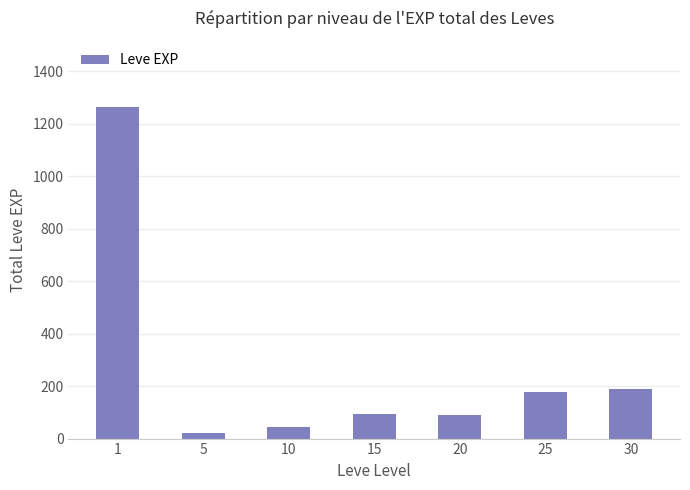

What is the ratio of the value at 1 to the value at 25?

7.1